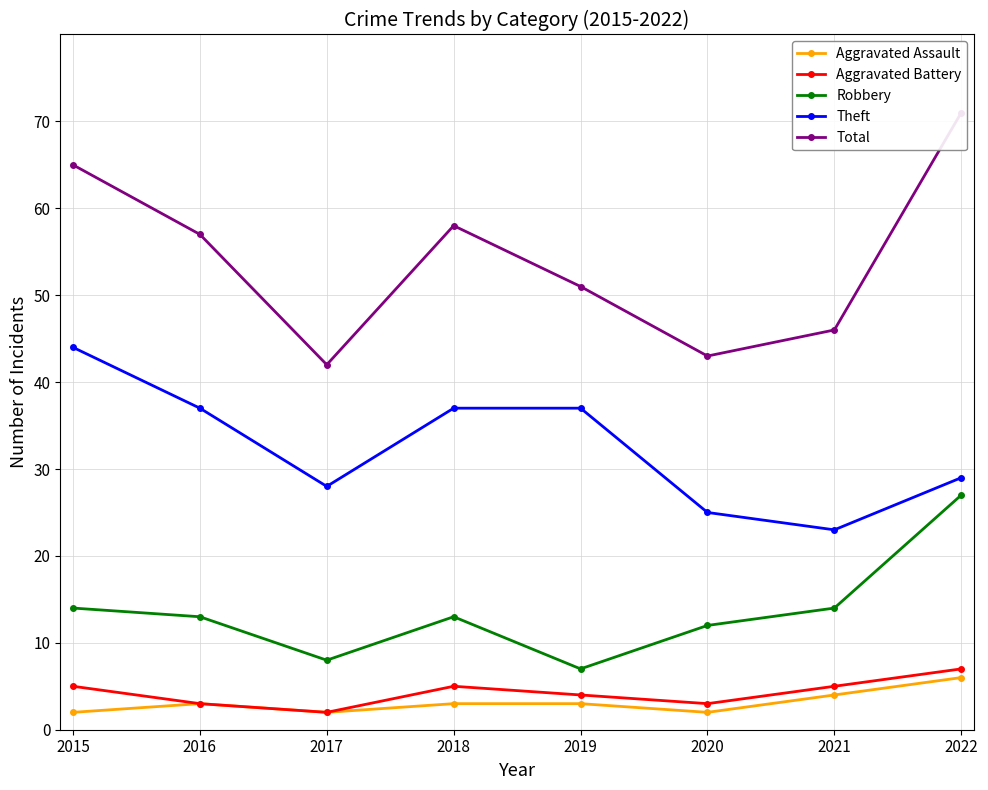

Where is the first local minimum for Aggravated Assault?

2017